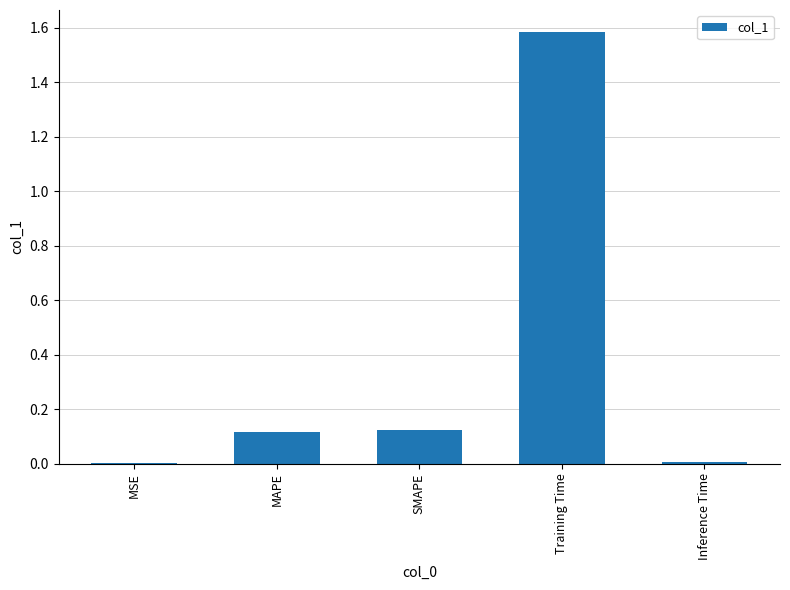

Read the value at Training Time.

1.6